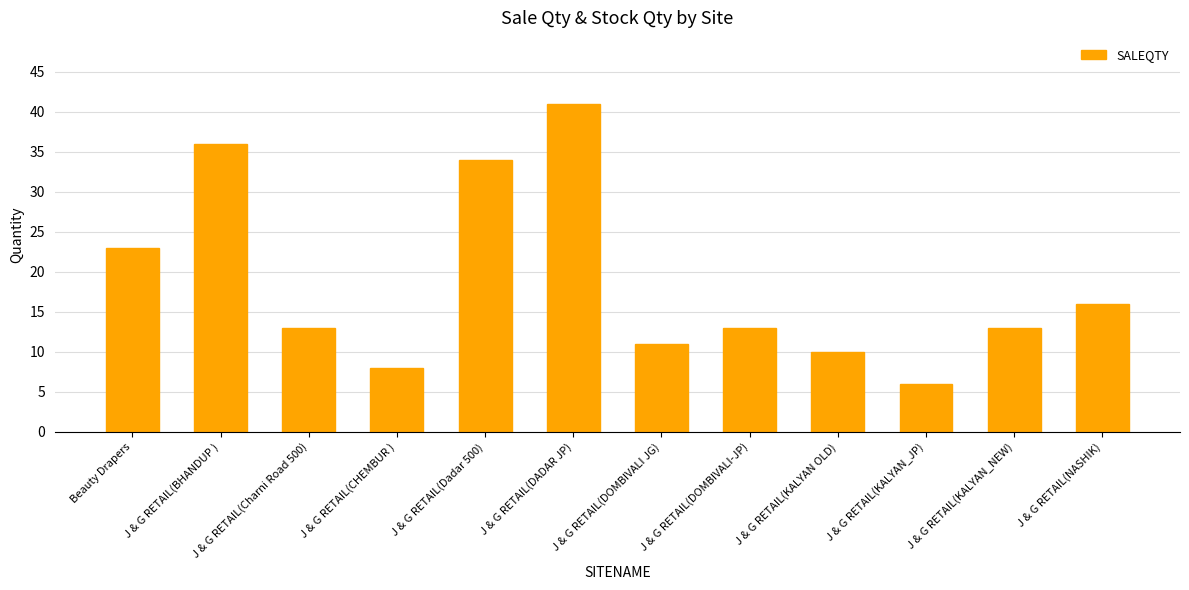

Are the bars grouped side by side (vs. stacked)?

No